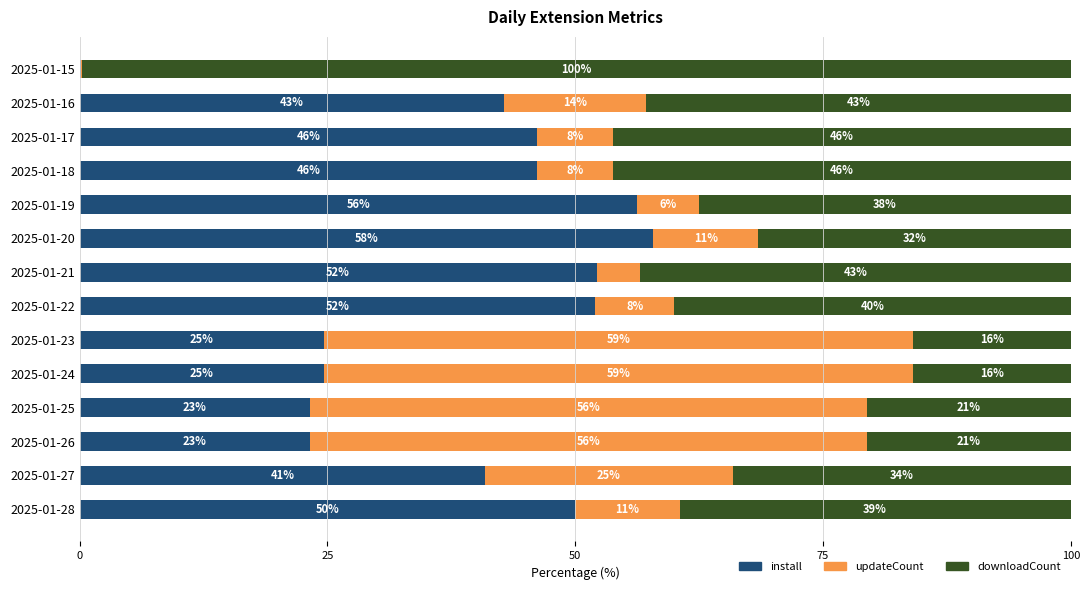

What is the total value across all series at 2025-01-27?

100.0